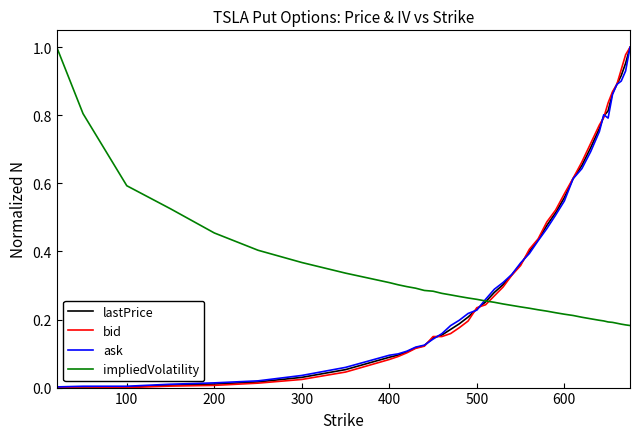

True or false: ask and bid cross at least once.

True